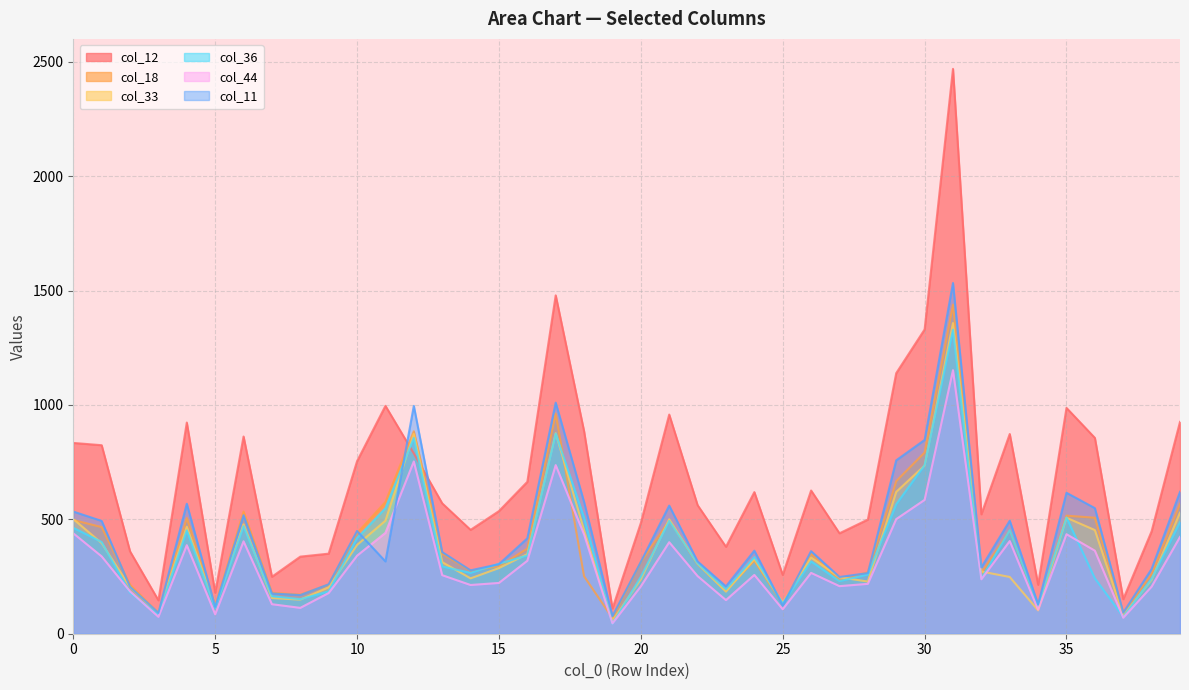

What is the value of the col_11 point at the 26th from the left?

124